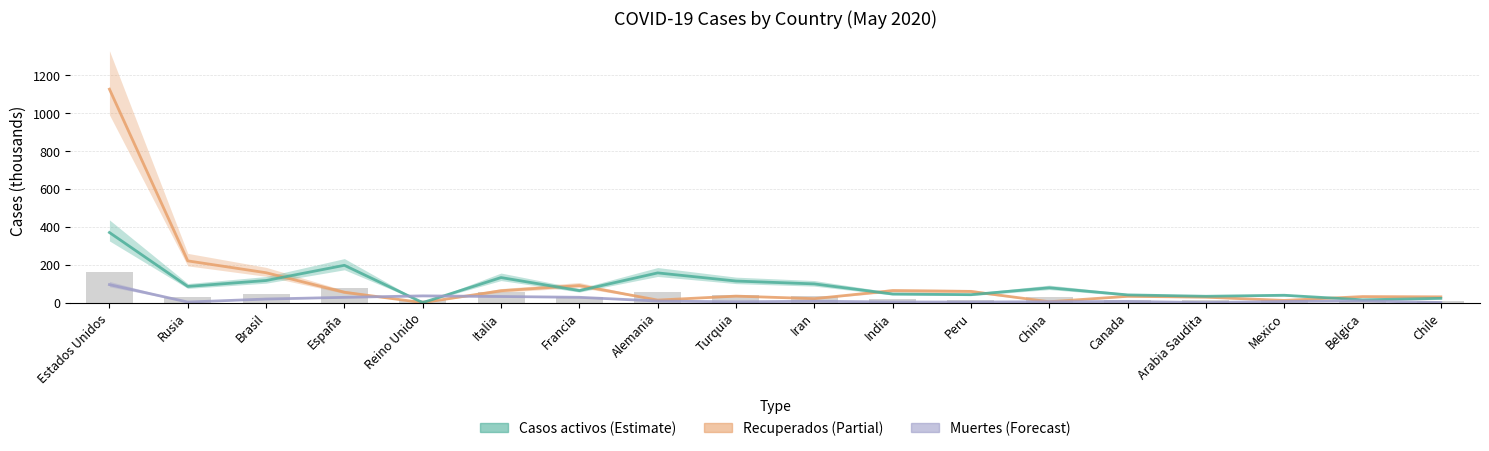

Does the chart contain any negative values?

No